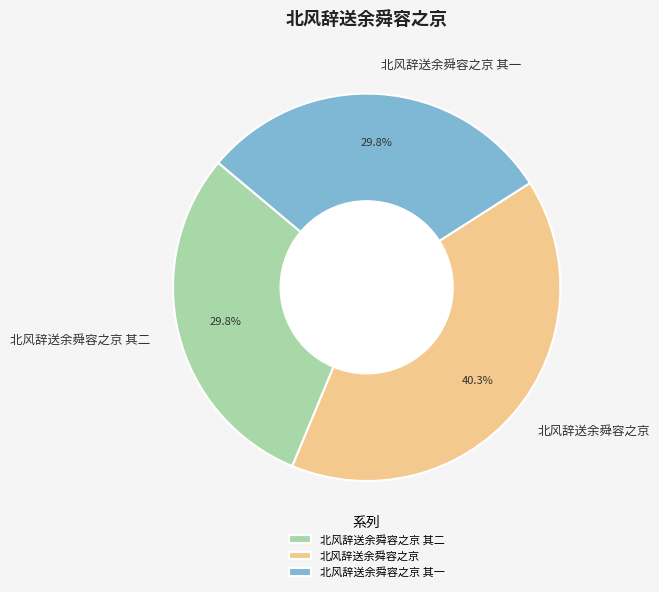

Is the sum of 北风辞送余舜容之京 and 北风辞送余舜容之京 其二 greater than half?

Yes